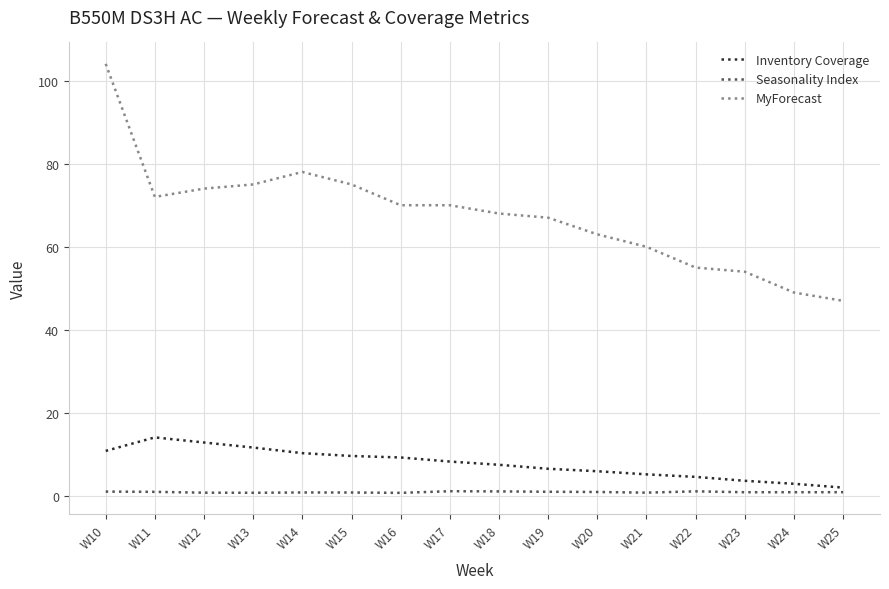

Between W11 and W18, which series saw the biggest shift?

Inventory Coverage